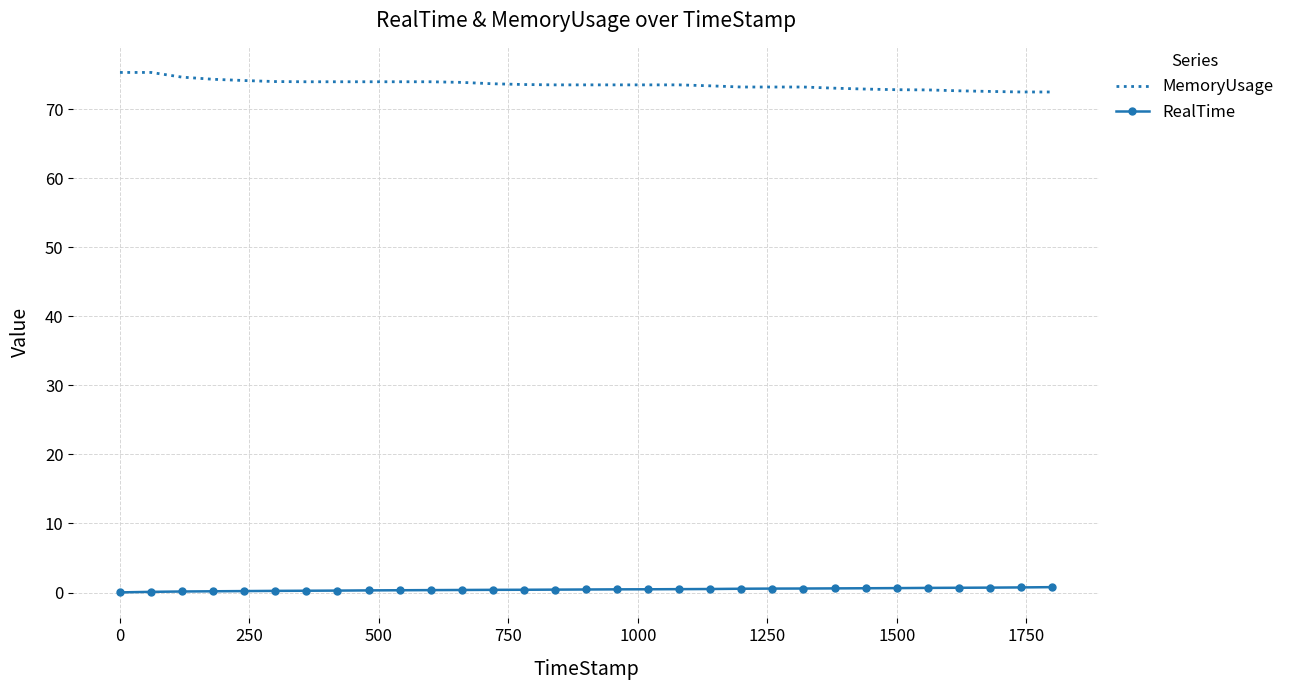

At how many categories does at least one series exceed 62?

31